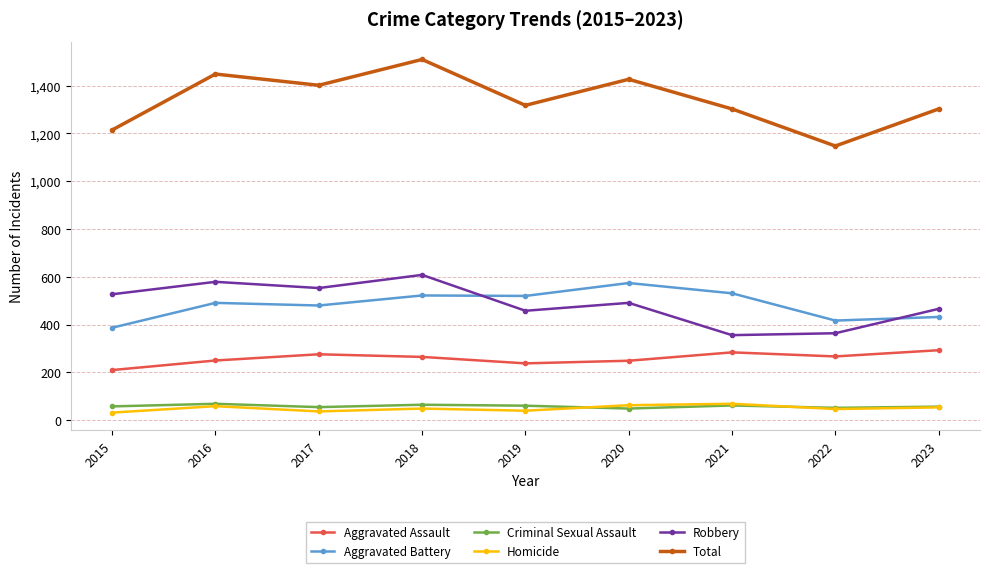

Where does the Total series first go above 1317?

2016